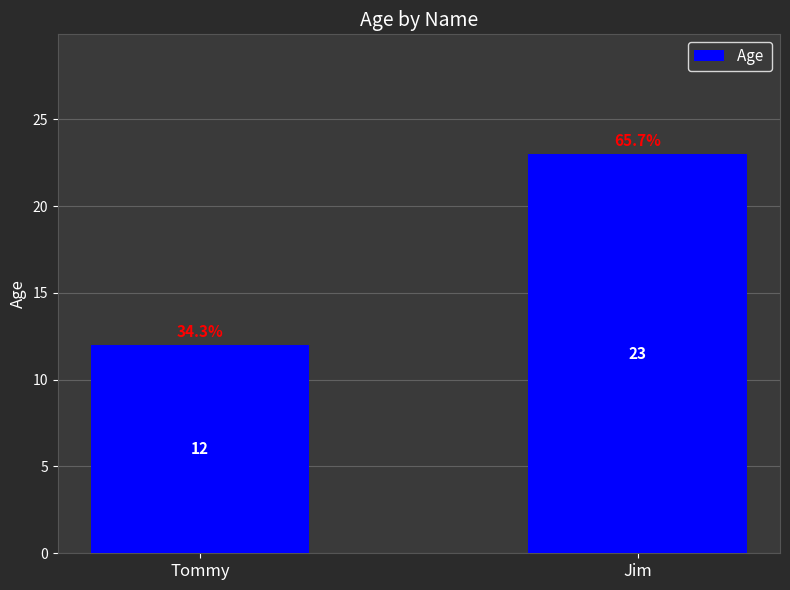

List the labels in order of value, largest first.

Jim, Tommy